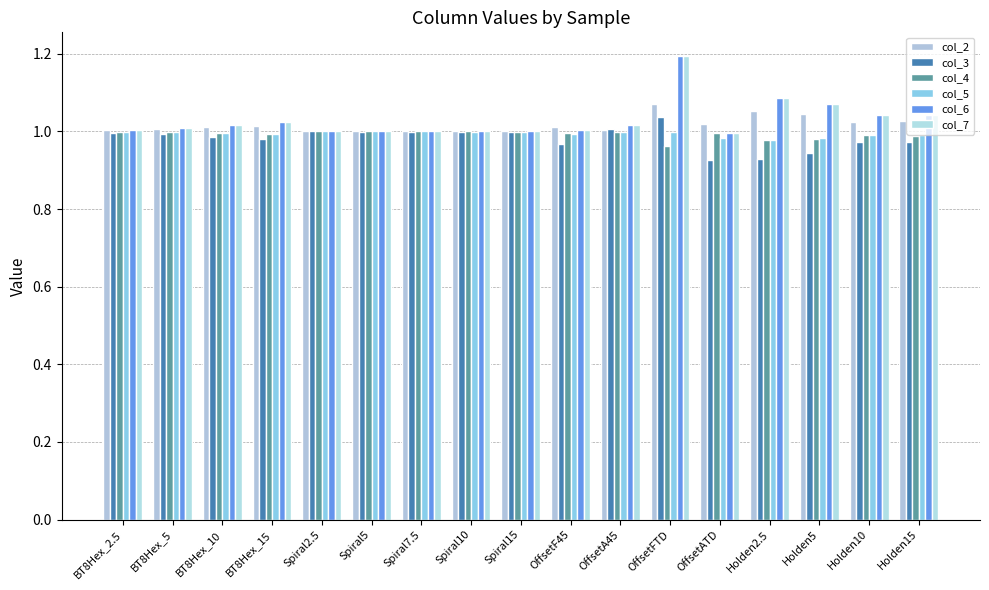

What is the label of the 15th bar from the right?

BT8Hex_10